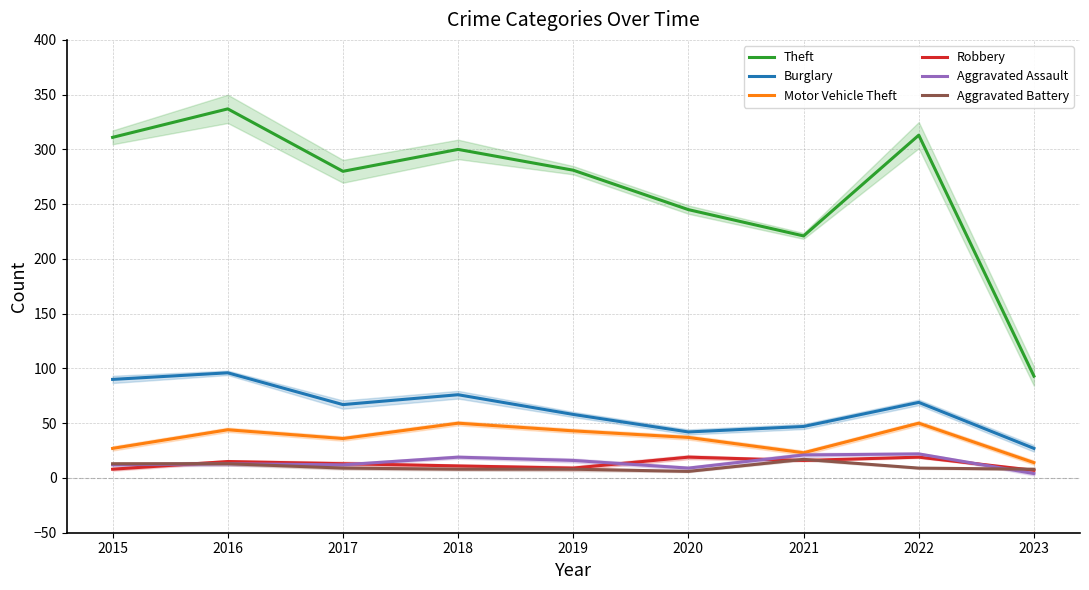

Reading left to right, list all the values displayed in this chart.

Theft: 2015=311	2016=337	2017=280	2018=300	2019=281	2020=245	2021=221	2022=313	2023=93
Burglary: 2015=90	2016=96	2017=67	2018=76	2019=58	2020=42	2021=47	2022=69	2023=27
Motor Vehicle Theft: 2015=27	2016=44	2017=36	2018=50	2019=43	2020=37	2021=23	2022=50	2023=14
Robbery: 2015=8	2016=15	2017=13	2018=11	2019=9	2020=19	2021=16	2022=19	2023=7
Aggravated Assault: 2015=12	2016=13	2017=12	2018=19	2019=16	2020=9	2021=21	2022=22	2023=4
Aggravated Battery: 2015=13	2016=13	2017=9	2018=8	2019=8	2020=6	2021=17	2022=9	2023=8